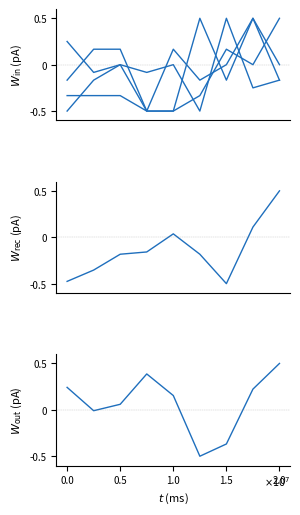

Is this an area chart (filled region under the line)?

No